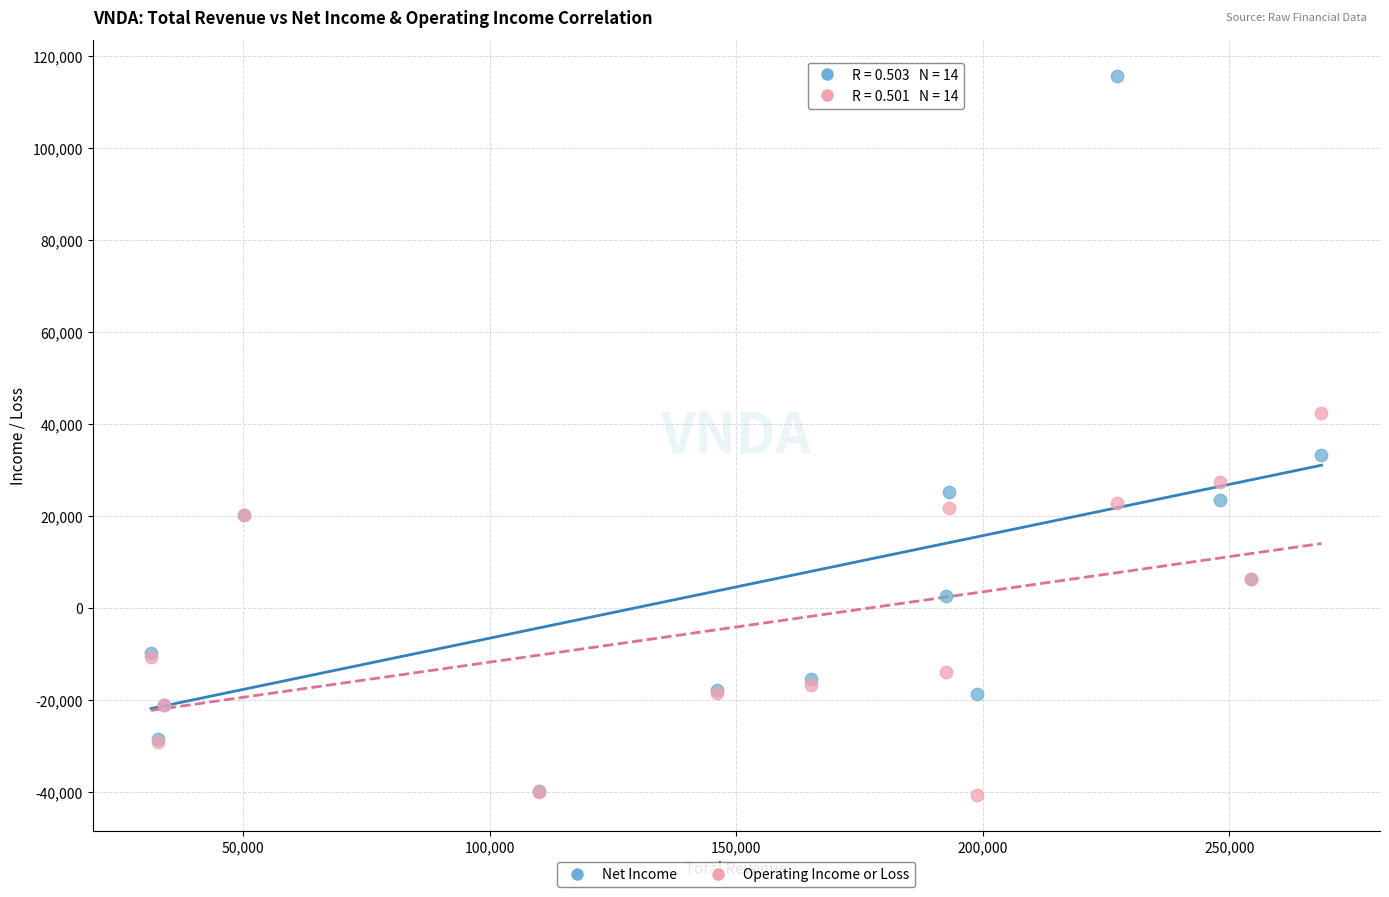

In the Operating Income or Loss series, what Y value is closest to 750?

6300